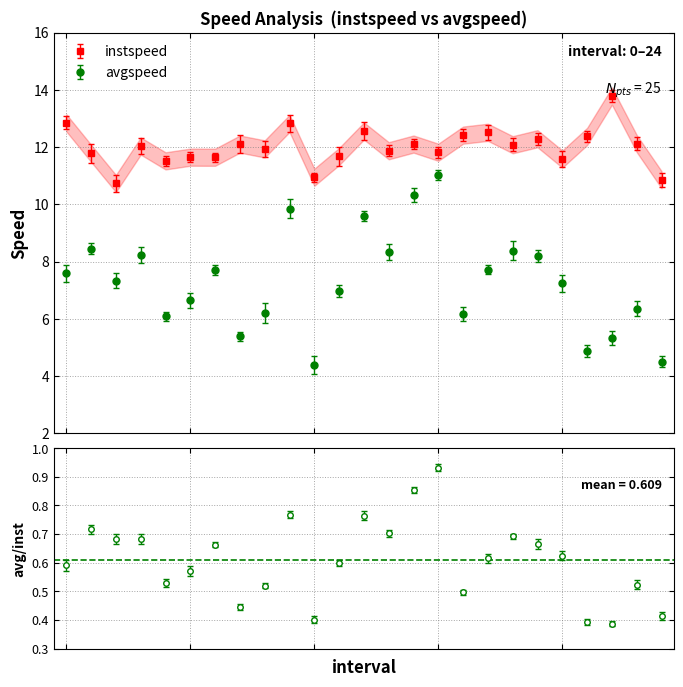

Reading left to right, list all the values displayed in this chart.

instspeed: 0.0=12.8	1.0=11.8	2.0=10.7	3.0=12.0	4.0=11.5	5.0=11.6	6.0=11.6	7.0=12.1	8.0=11.9	9.0=12.8	10.0=10.9	11.0=11.7	12.0=12.6	13.0=11.9	14.0=12.1	15.0=11.8	16.0=12.4	17.0=12.5	18.0=12.1	19.0=12.3	20.0=11.6	21.0=12.4	22.0=13.8	23.0=12.1	24.0=10.9
avgspeed: 0.0=7.6	1.0=8.4	2.0=7.3	3.0=8.2	4.0=6.1	5.0=6.6	6.0=7.7	7.0=5.4	8.0=6.2	9.0=9.8	10.0=4.4	11.0=7.0	12.0=9.6	13.0=8.3	14.0=10.3	15.0=11.0	16.0=6.2	17.0=7.7	18.0=8.4	19.0=8.2	20.0=7.2	21.0=4.9	22.0=5.3	23.0=6.3	24.0=4.5